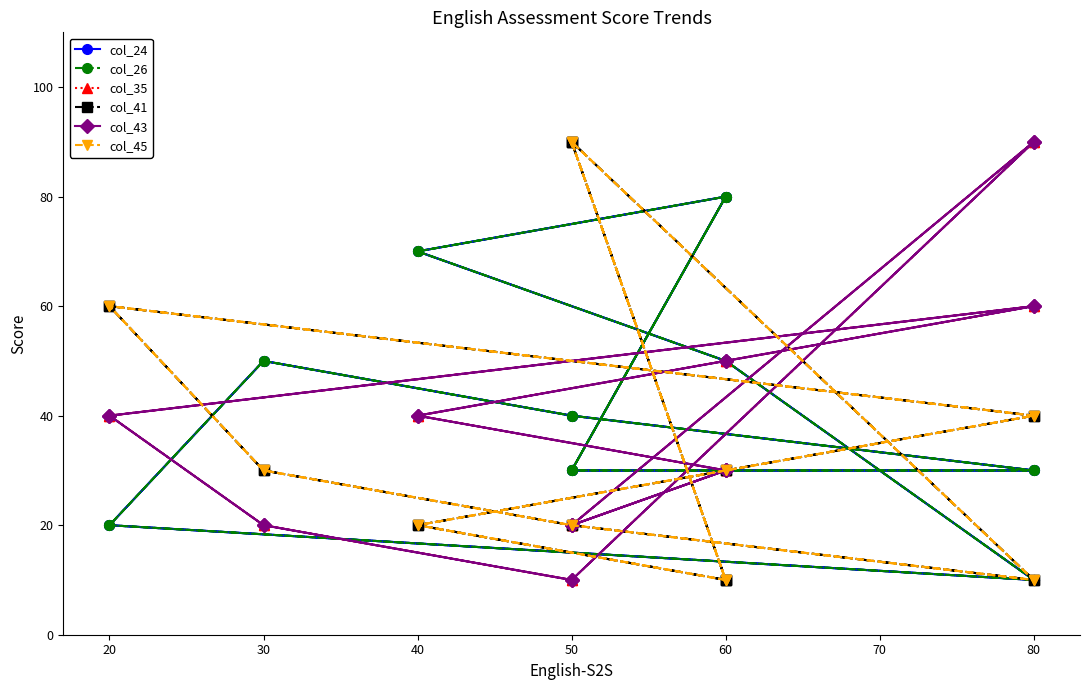

The col_45 series shows 16 at 60. True or false?

False